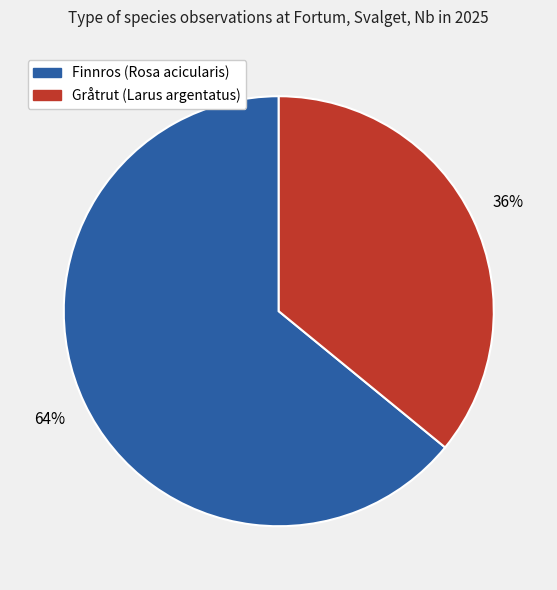

Which has a higher value, Finnros (Rosa acicularis) or Gråtrut (Larus argentatus)?

Finnros (Rosa acicularis)